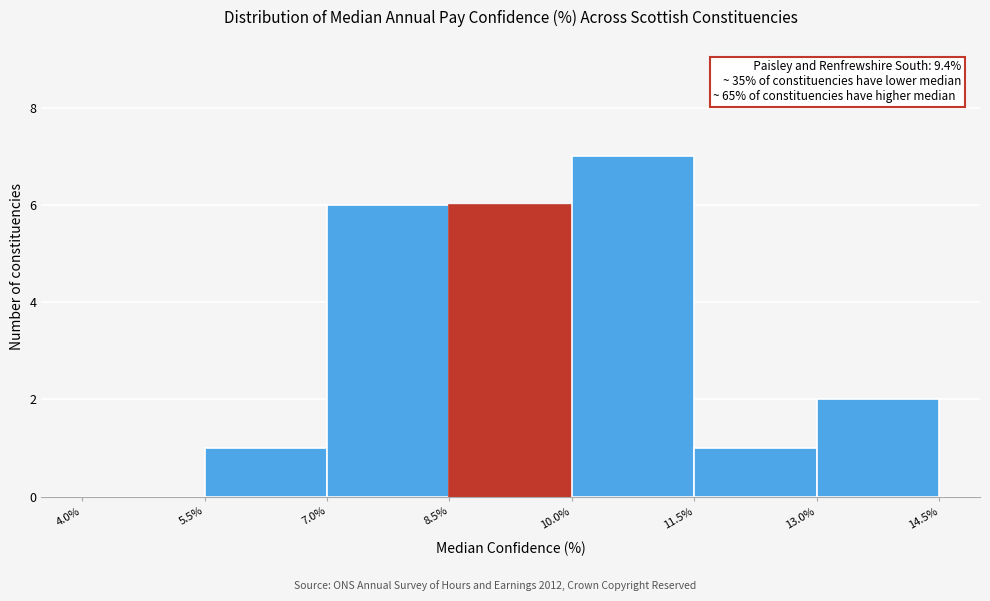

Over which range of the x-axis is the bar tallest?

10.0% to 11.5%